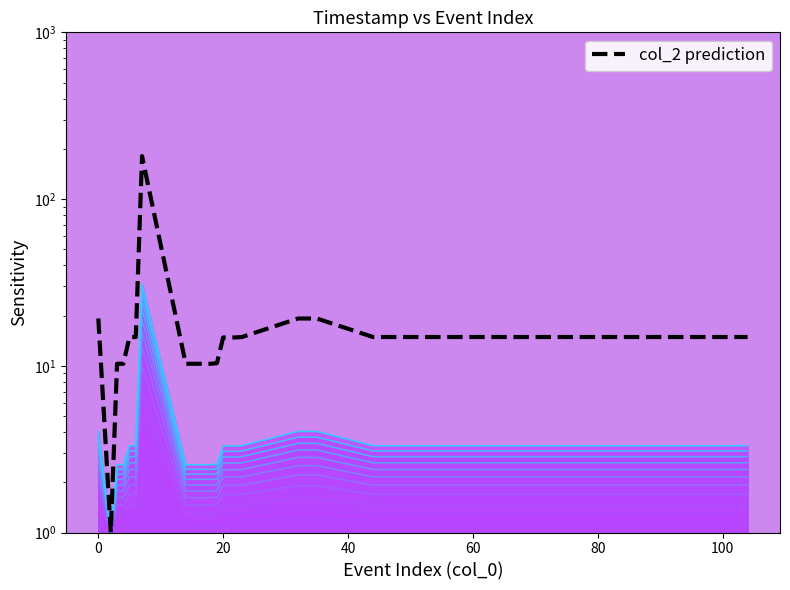

Rank the categories by value from lowest to highest.

2, 3, 4, 14, 15, 16, 17, 18, 19, 20, 21, 22, 5, 6, 23, 44, 45, 46, 47, 56, 57, 58, 59, 86, 87, 88, 89, 98, 99, 100, 101, 102, 103, 104, 0, 32, 33, 34, 35, 7